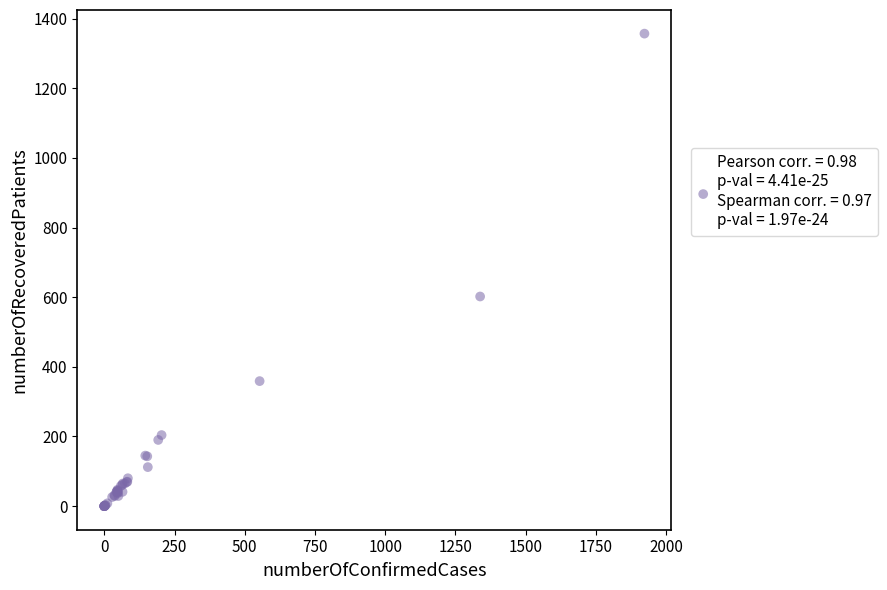

What Y value in the scatter plot is closest to 678?

602